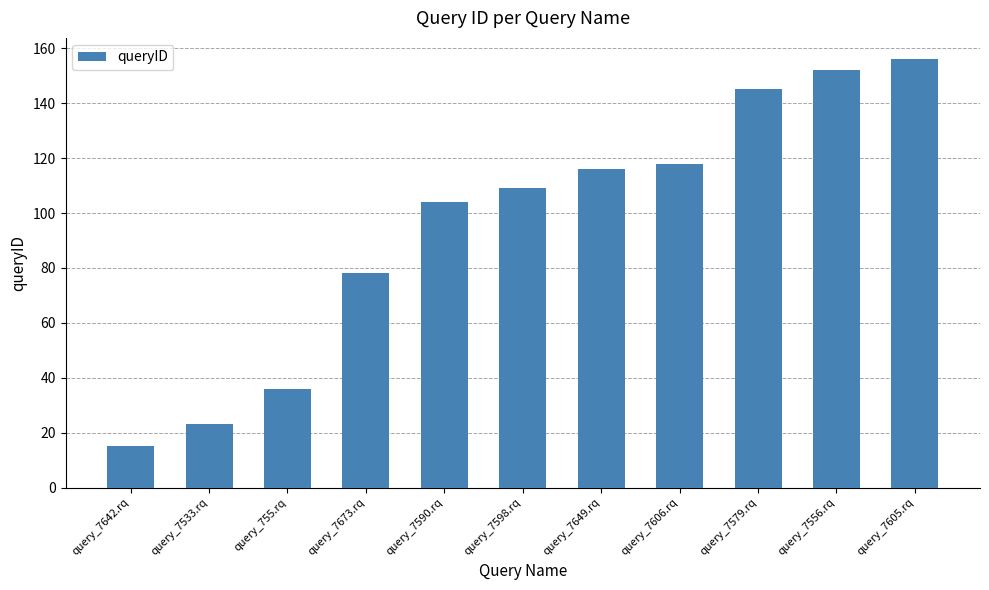

At which category does the chart reach its minimum across all series?

query_7642.rq